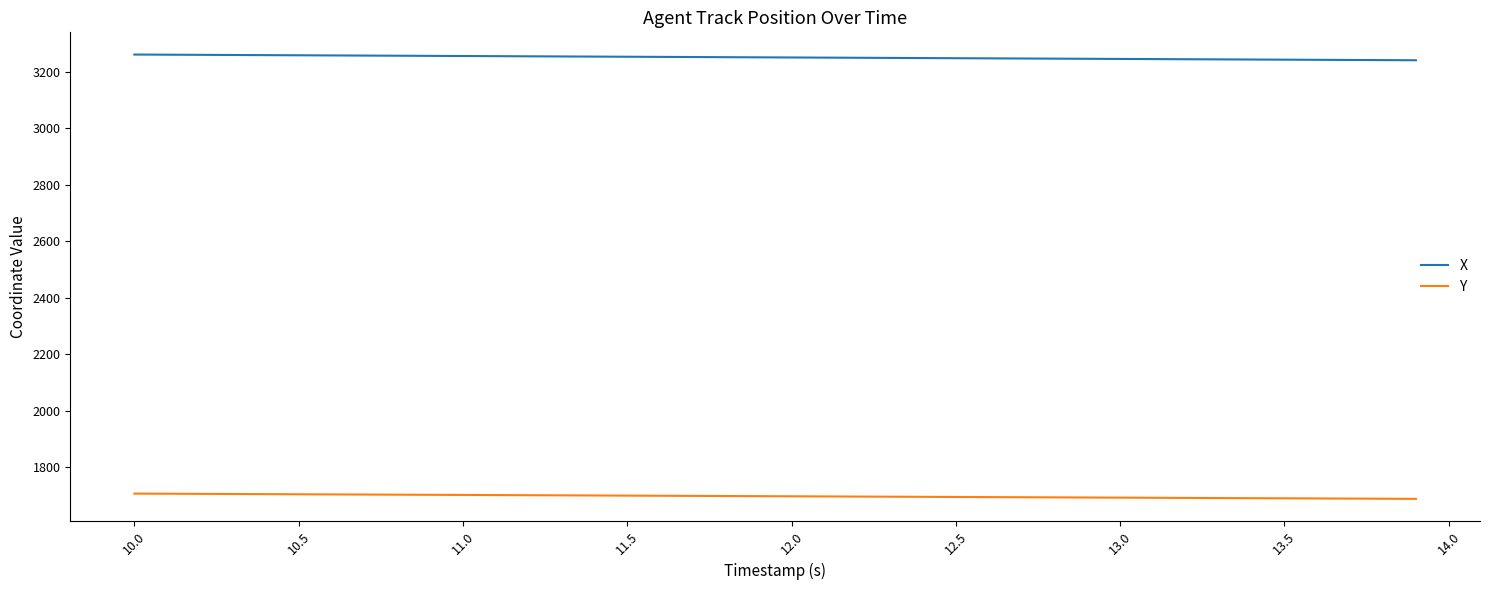

What is the maximum value shown in the chart?

3261.0